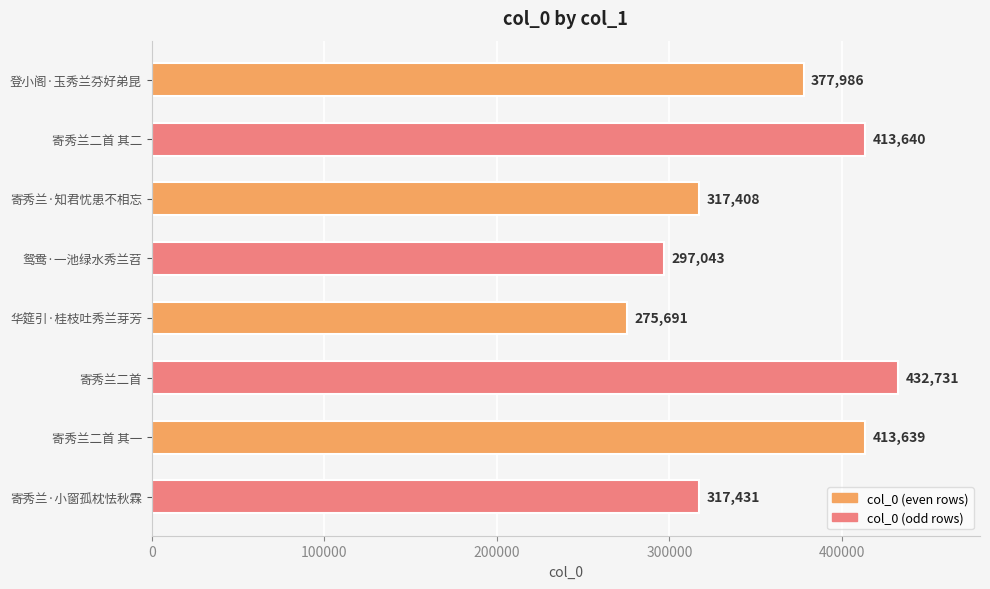

What is the ratio of the value at 寄秀兰二首 其一 to the value at 华筵引·桂枝吐秀兰芽芳?

1.5